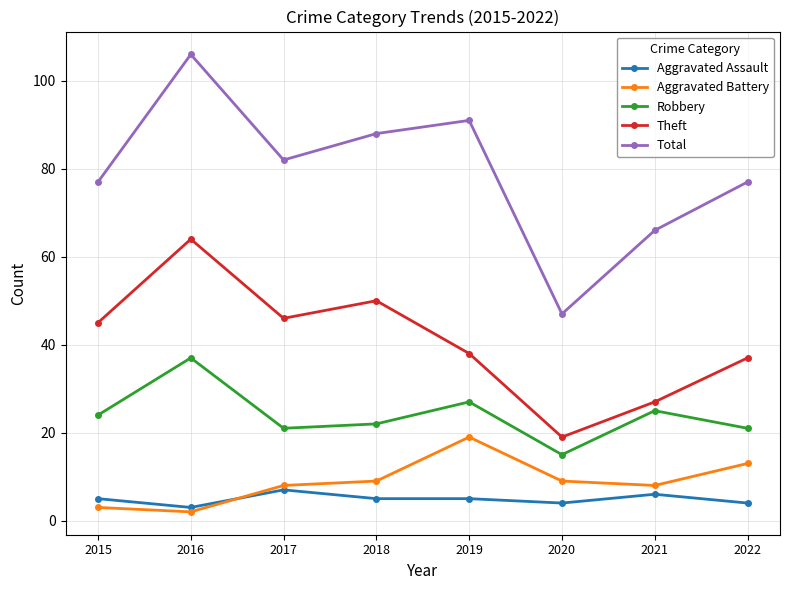

Reading left to right, list all the values displayed in this chart.

Aggravated Assault: 5	3	7	5	5	4	6	4
Aggravated Battery: 3	2	8	9	19	9	8	13
Robbery: 24	37	21	22	27	15	25	21
Theft: 45	64	46	50	38	19	27	37
Total: 77	106	82	88	91	47	66	77